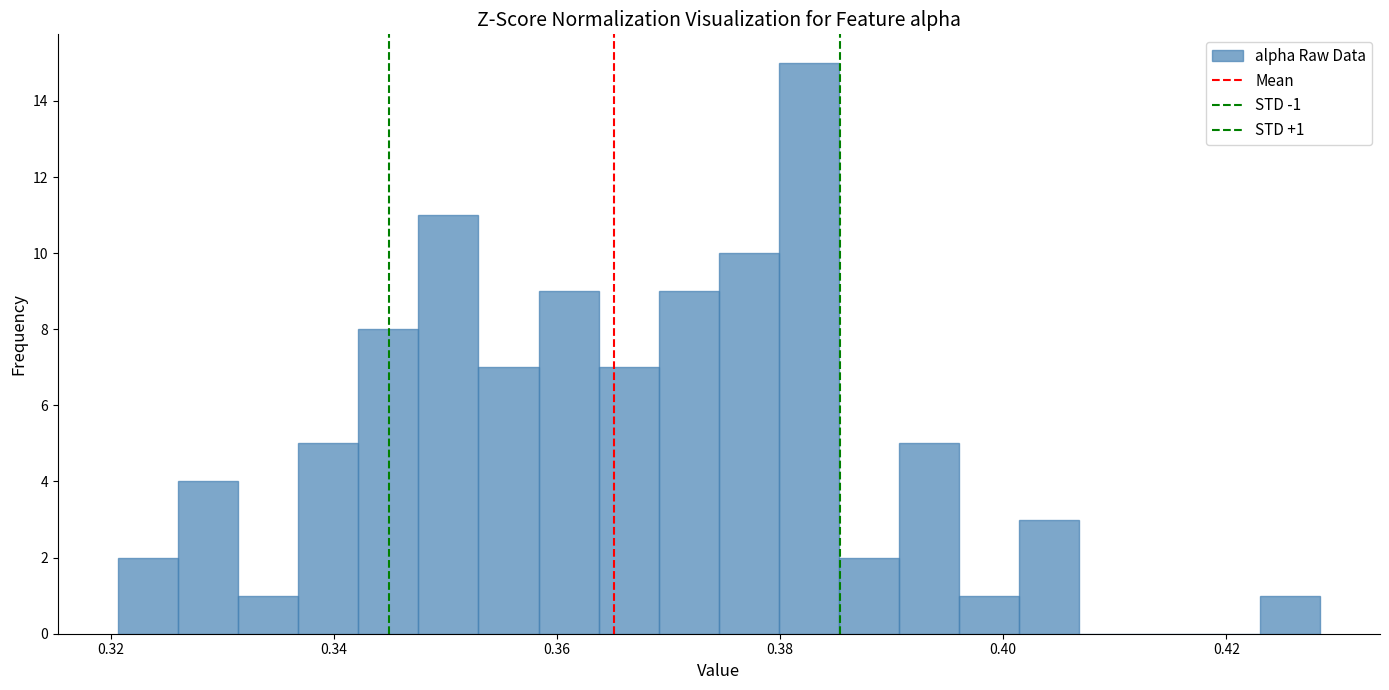

Read against the x-axis, roughly where is the centre of the tallest bar?

0.382